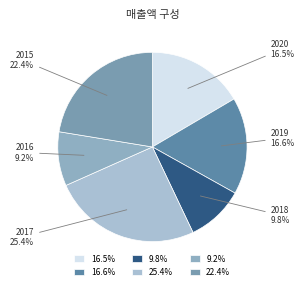

How many segments does this pie chart have?

6